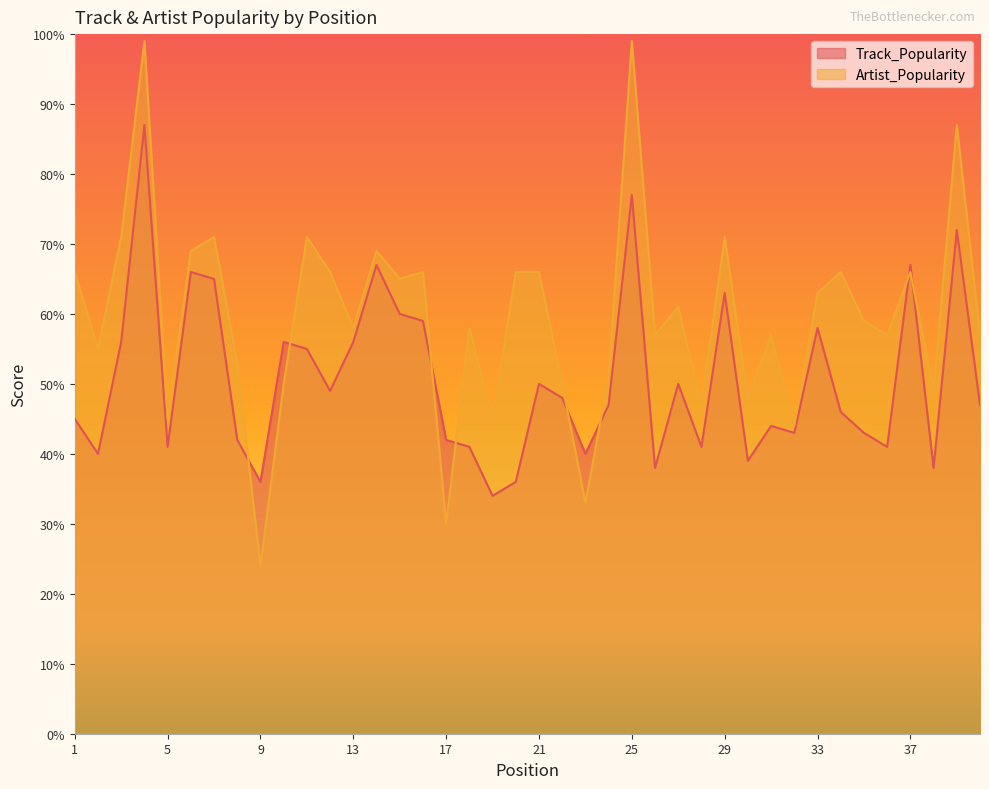

Which category has the highest value in the Track_Popularity series?

4